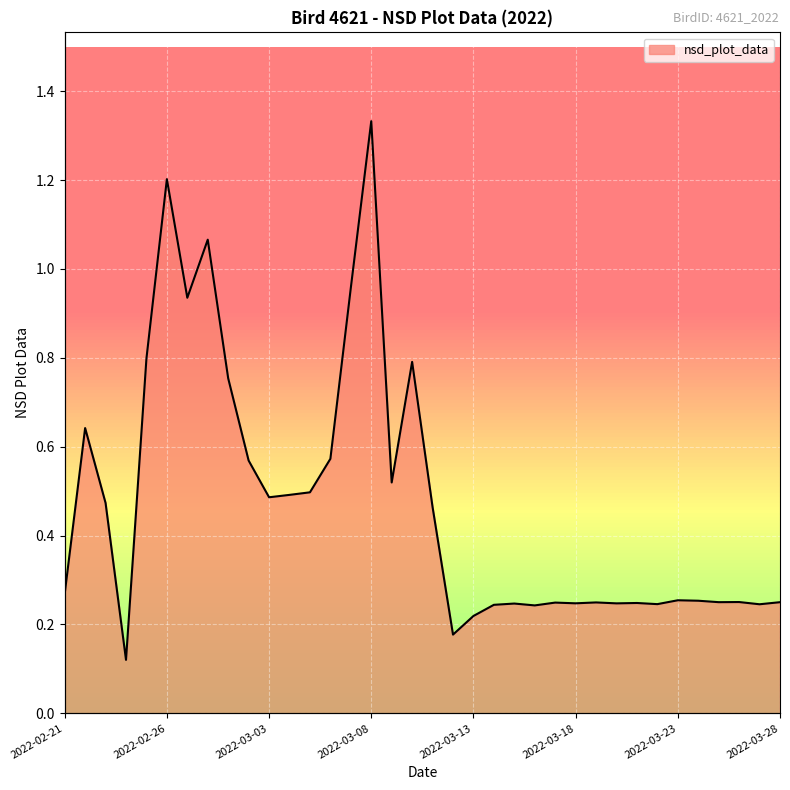

Which has a higher value, 2022-02-26 or 2022-03-27?

2022-02-26